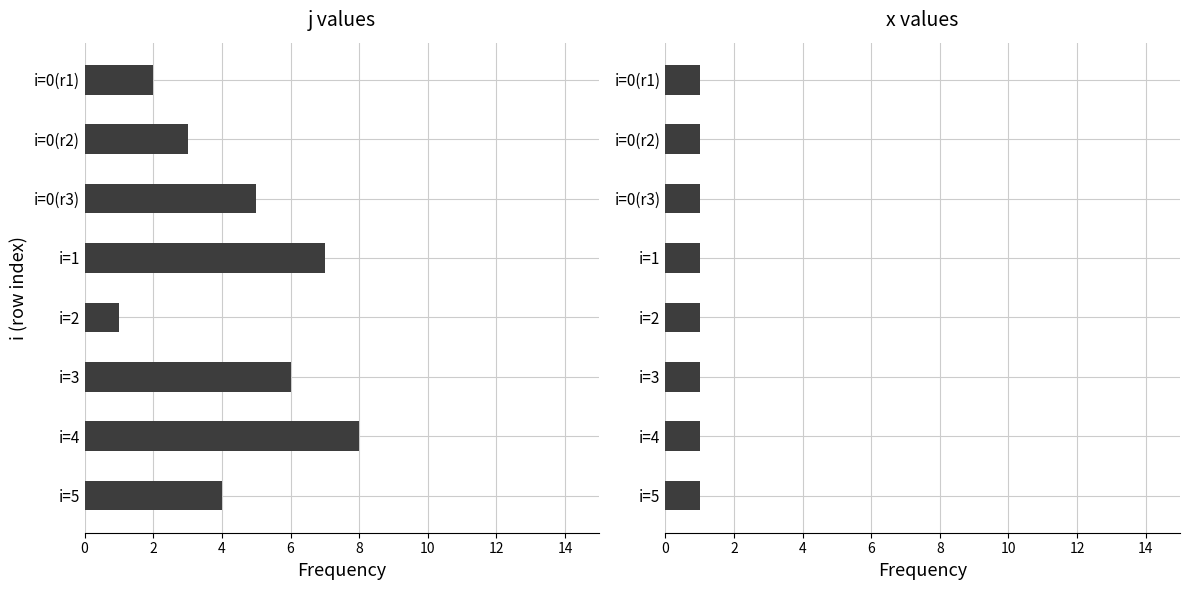

How many values in the j series exceed 5?

3